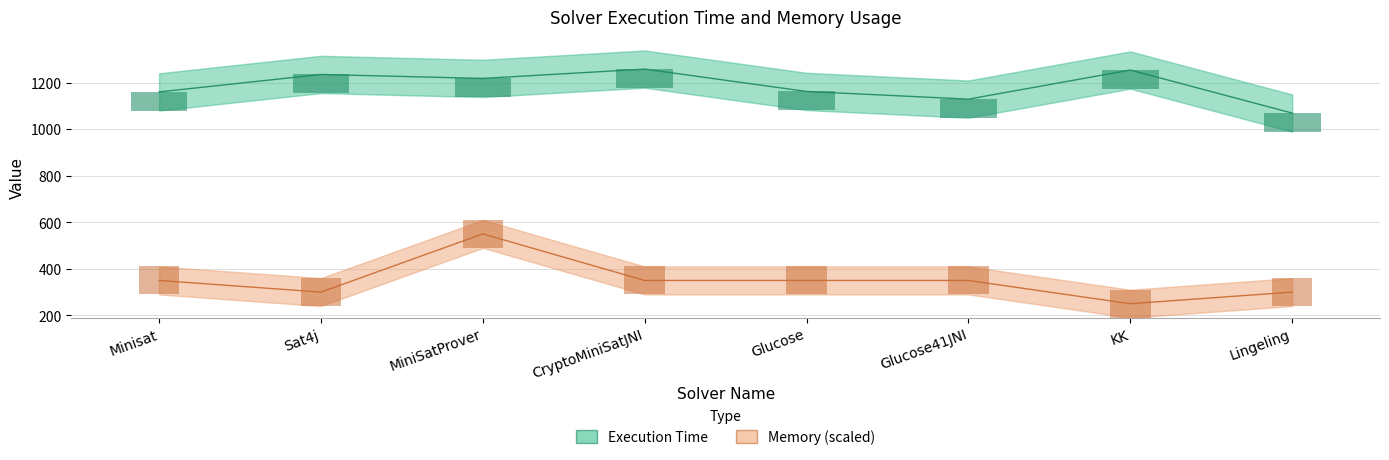

At MiniSatProver, list the series in order from largest to smallest.

Execution Time, Memory